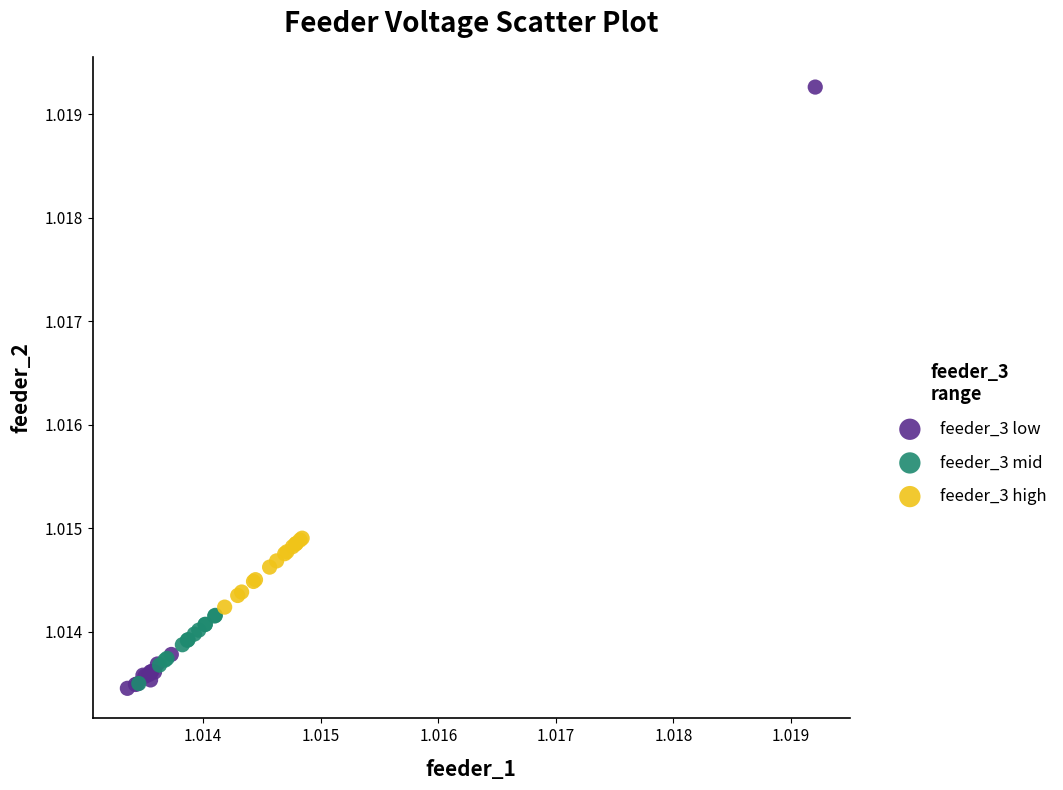

What are all the series names shown in the legend?

feeder_3 low, feeder_3 mid, feeder_3 high